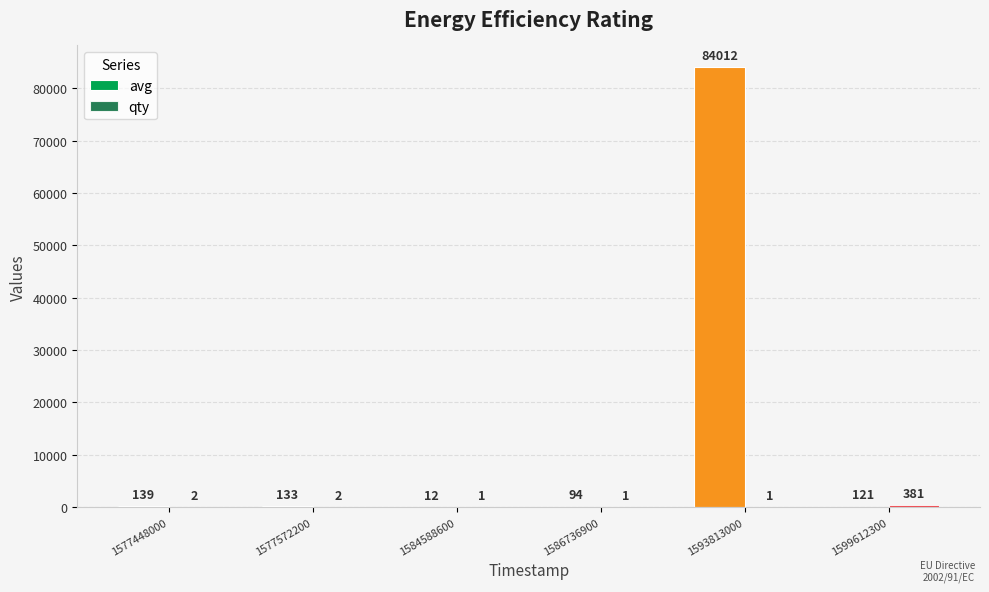

What is the value of the qty bar at the 2nd from the left?

2